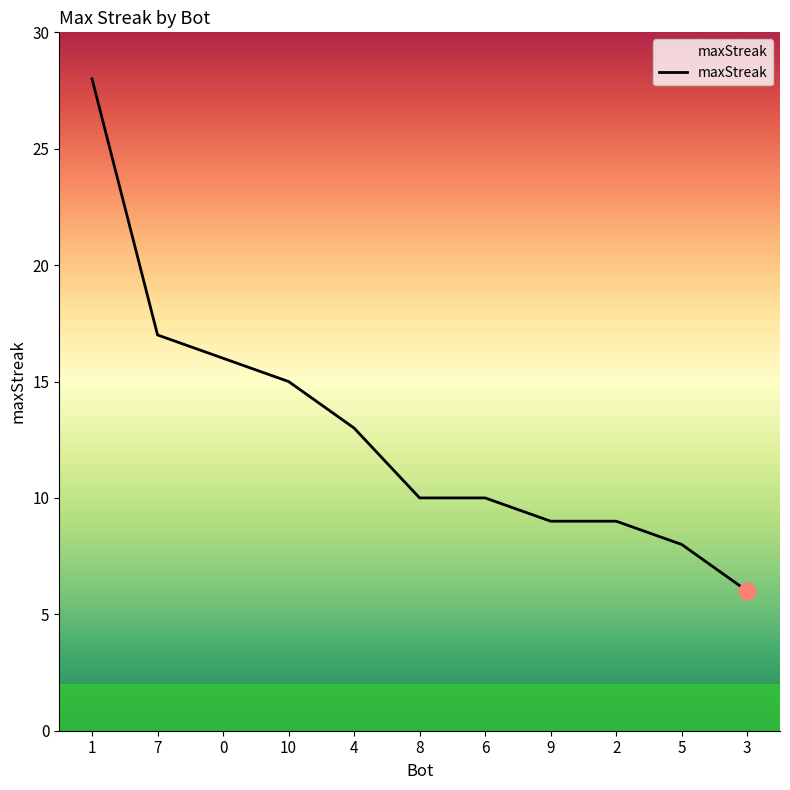

Reading left to right, list all the values displayed in this chart.

28	17	16	15	13	10	10	9	9	8	6